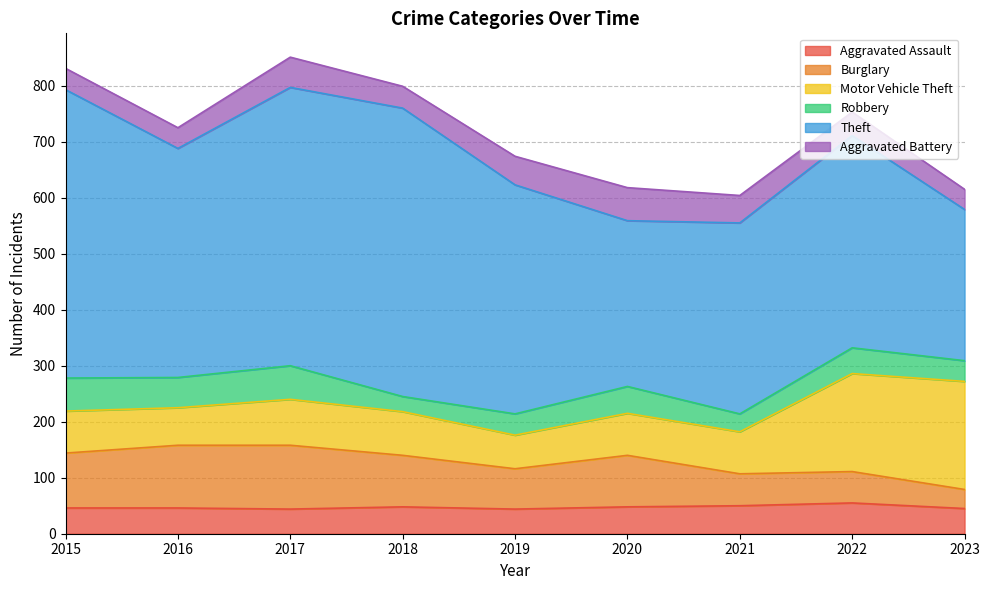

What is the difference between the maximum and minimum values in the Aggravated Assault series?

11